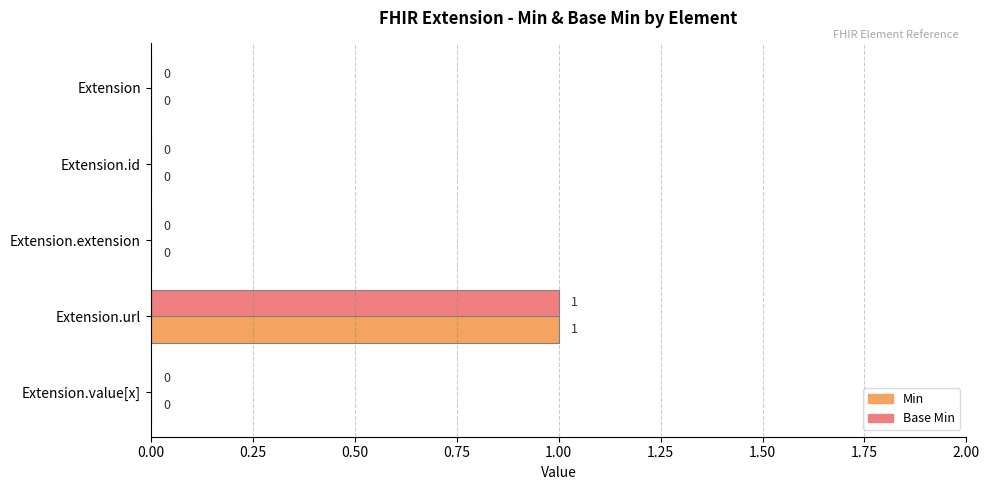

The Min series shows 0 at Extension.extension. True or false?

True